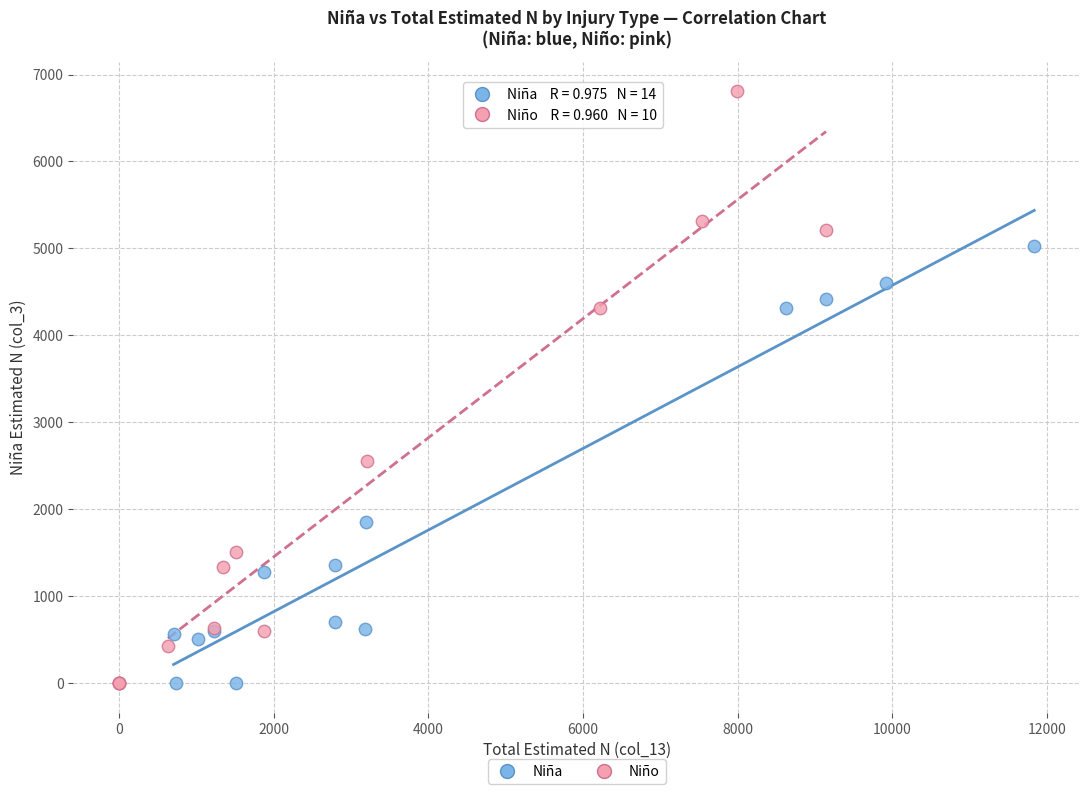

Which series reaches the maximum Y coordinate?

Niño